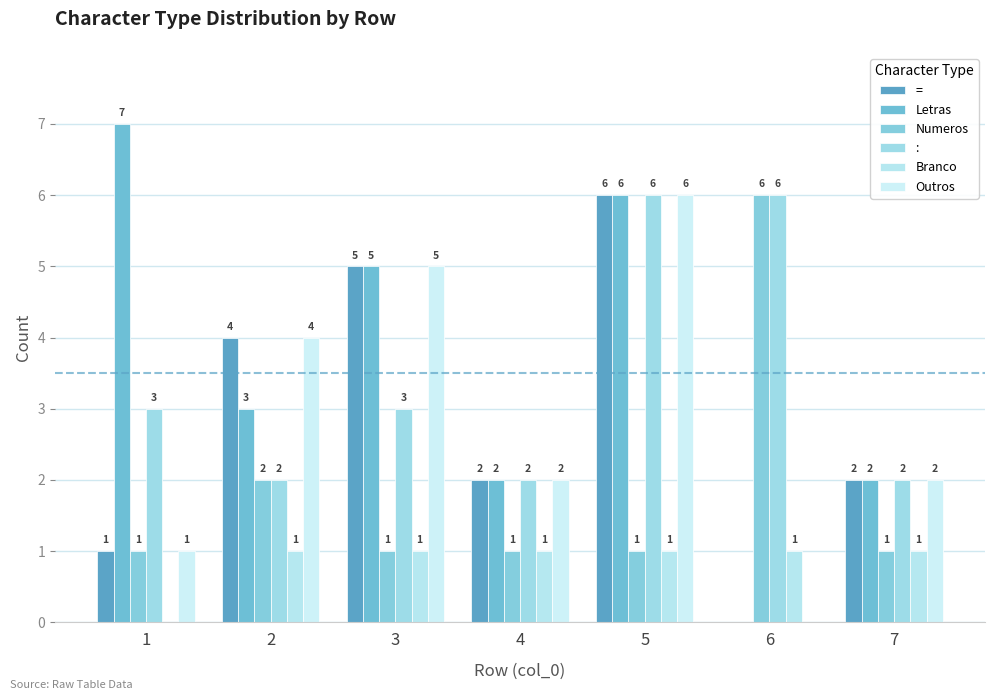

What is the value of the Numeros bar at the 3rd from the left?

1